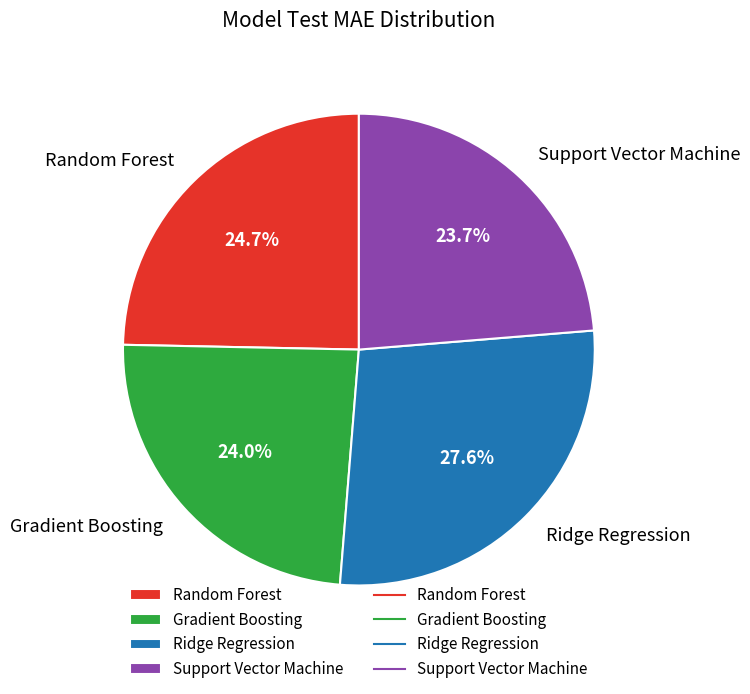

How many slices are in this pie chart?

4